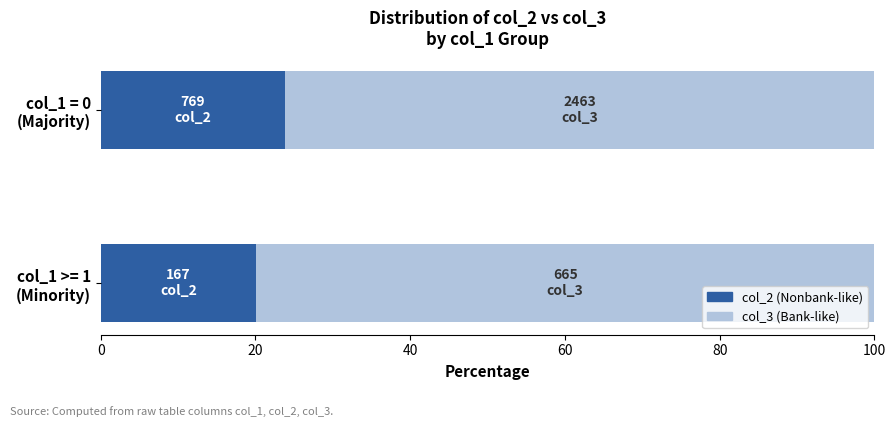

What is the maximum value for col_2 (Nonbank-like)?

23.8